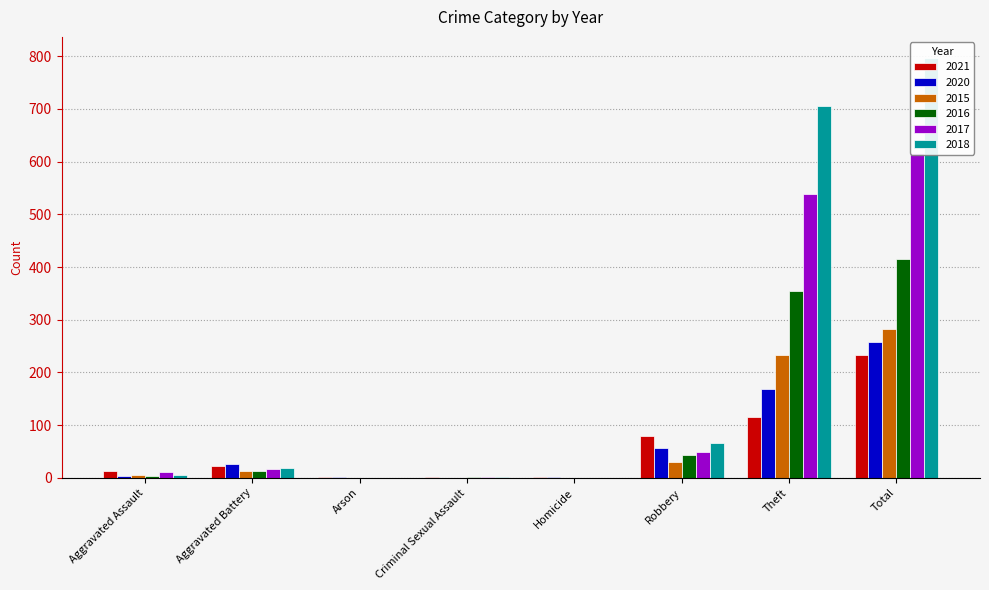

Reading left to right, extract all data points from this chart.

2021: Aggravated Assault=13	Aggravated Battery=22	Arson=1	Criminal Sexual Assault=2	Homicide=1	Robbery=80	Theft=116	Total=234
2020: Aggravated Assault=4	Aggravated Battery=26	Arson=1	Criminal Sexual Assault=0	Homicide=1	Robbery=57	Theft=168	Total=257
2015: Aggravated Assault=6	Aggravated Battery=13	Arson=0	Criminal Sexual Assault=0	Homicide=0	Robbery=30	Theft=233	Total=282
2016: Aggravated Assault=3	Aggravated Battery=13	Arson=0	Criminal Sexual Assault=2	Homicide=0	Robbery=44	Theft=354	Total=416
2017: Aggravated Assault=12	Aggravated Battery=17	Arson=0	Criminal Sexual Assault=1	Homicide=0	Robbery=49	Theft=538	Total=617
2018: Aggravated Assault=5	Aggravated Battery=18	Arson=0	Criminal Sexual Assault=2	Homicide=0	Robbery=67	Theft=705	Total=797